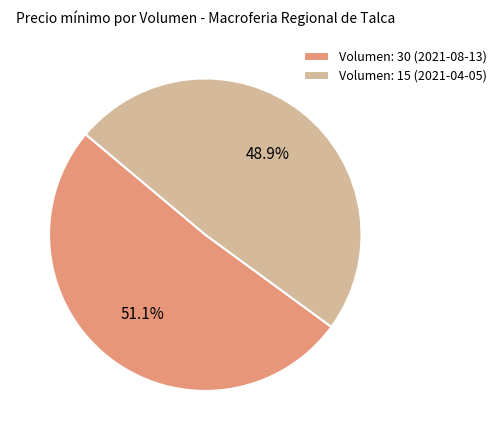

What percentage is NOT represented by Volumen: 15 (2021-04-05)?

51.1%